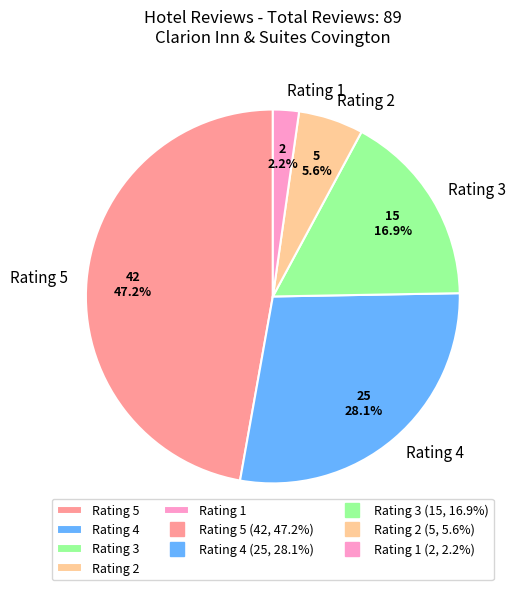

Which slice is the largest?

Rating 5